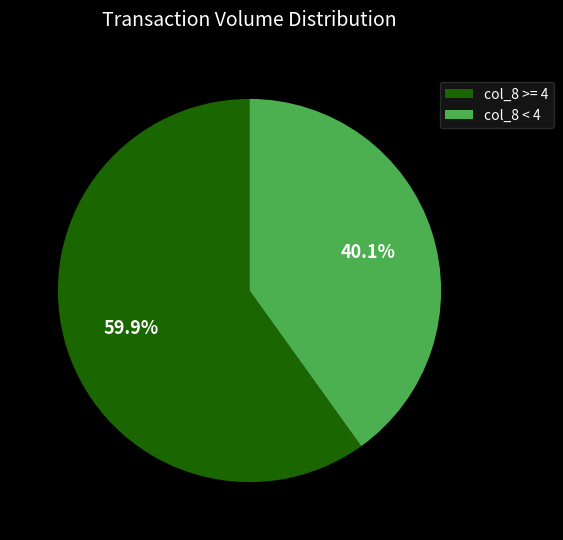

Rank the categories by value from highest to lowest.

col_8 >= 4, col_8 < 4